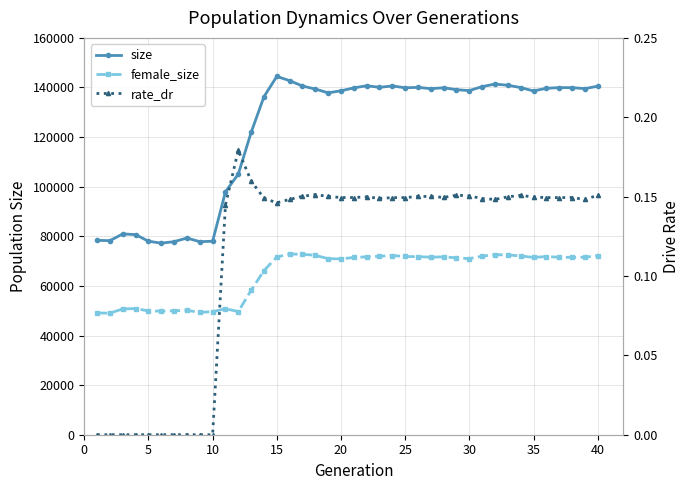

The value of size at 30 is 212141.1. True or false?

False